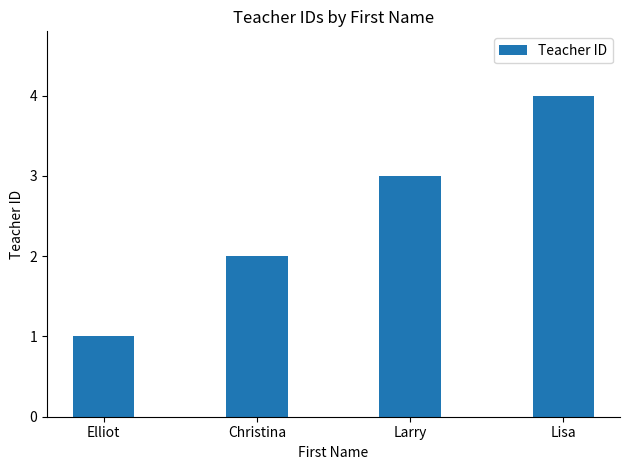

True or false: the data shows 4 at Lisa.

True